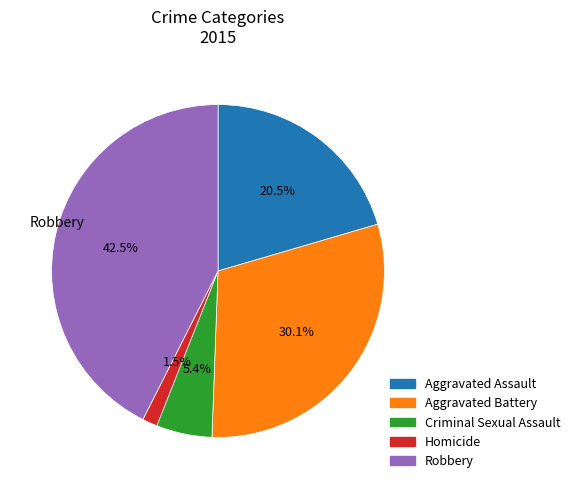

What portion of the pie excludes Homicide?

98.5%